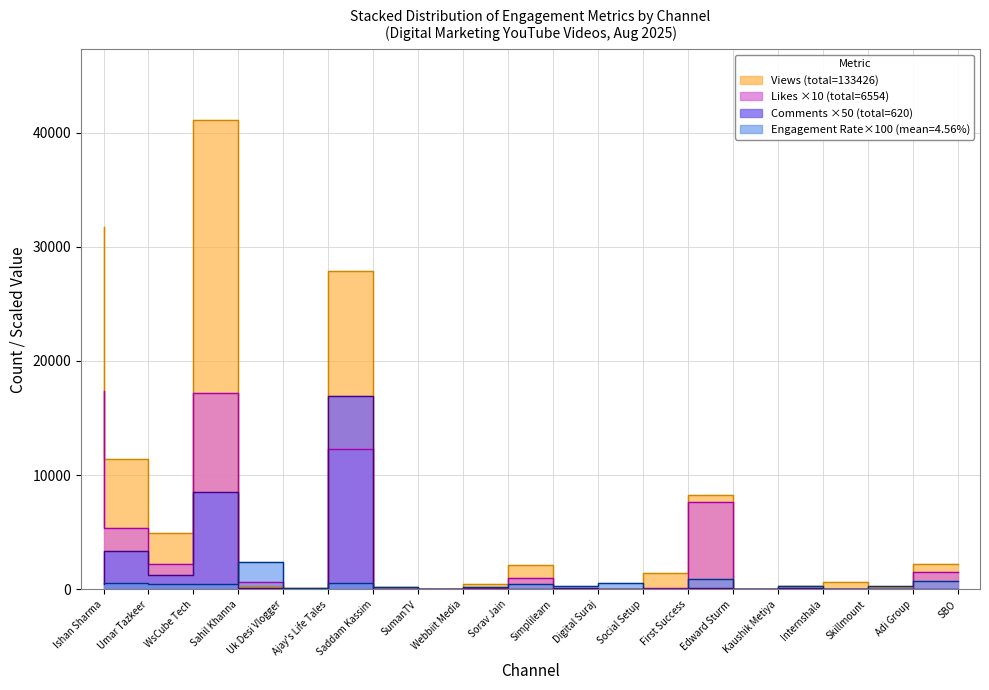

Is it true that Likes equals 5340.0 at Umar Tazkeer?

True